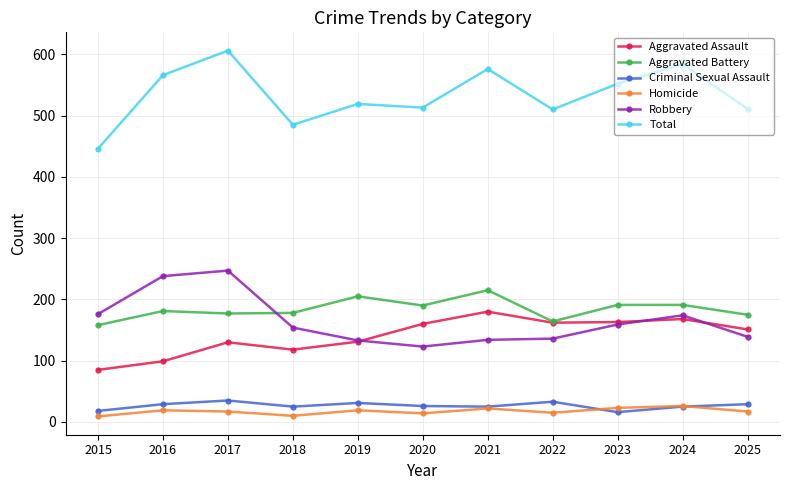

True or false: Total and Robbery cross at least once.

False